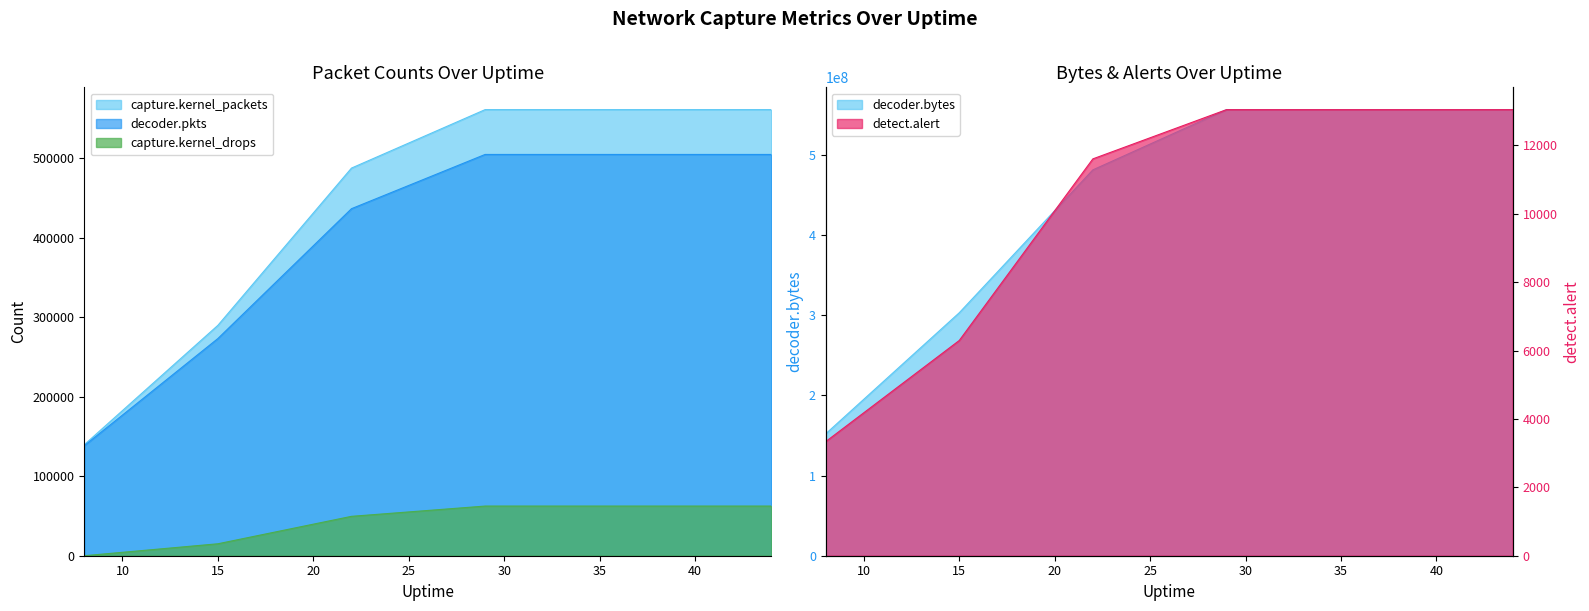

The detect.alert series shows 11605 at 22. True or false?

True